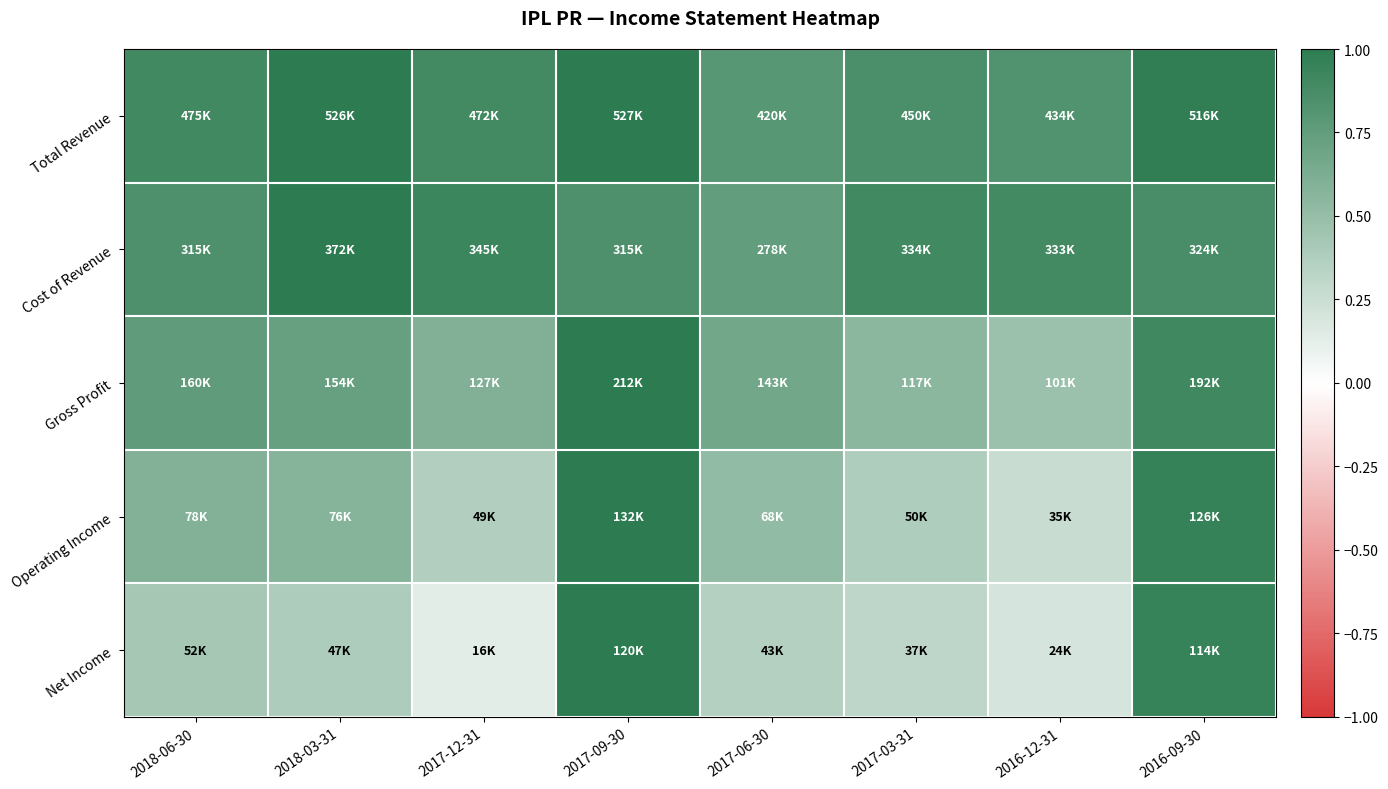

Count the number of categories in the chart.

8